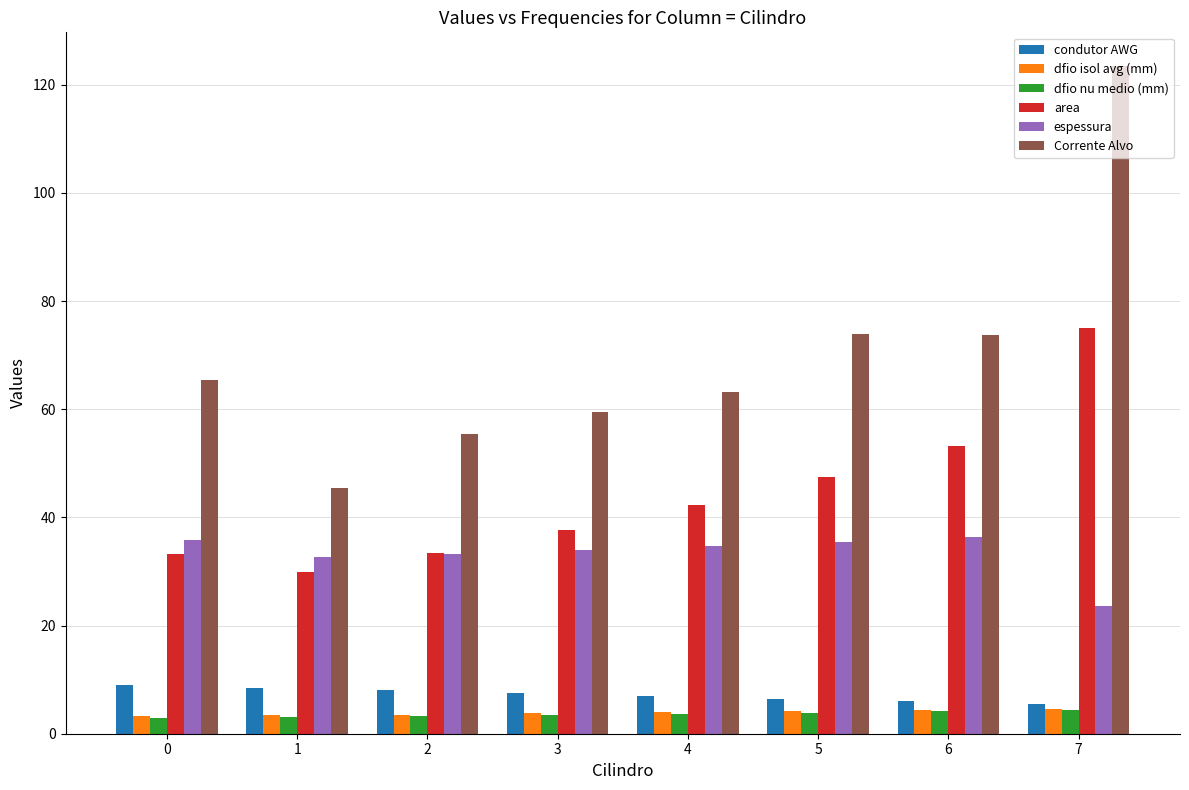

What is the total value across all series at 2?

136.9